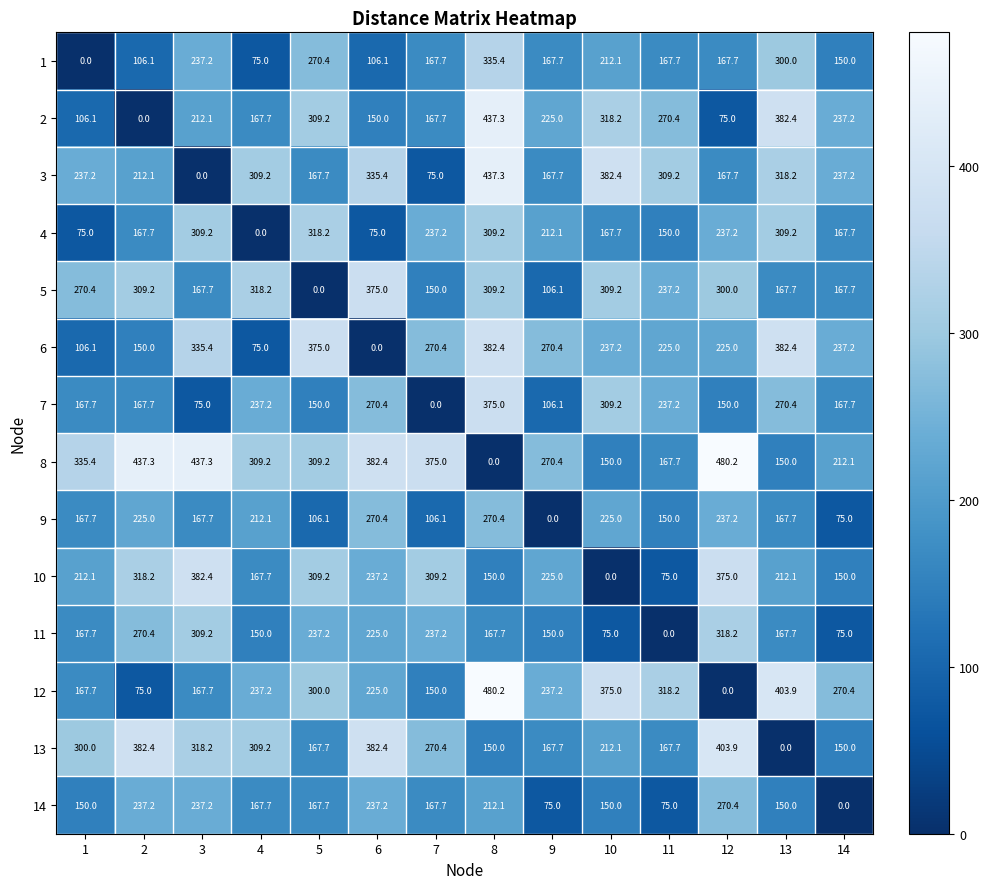

True or false: 14 has a value of 123.2 at 2.

False